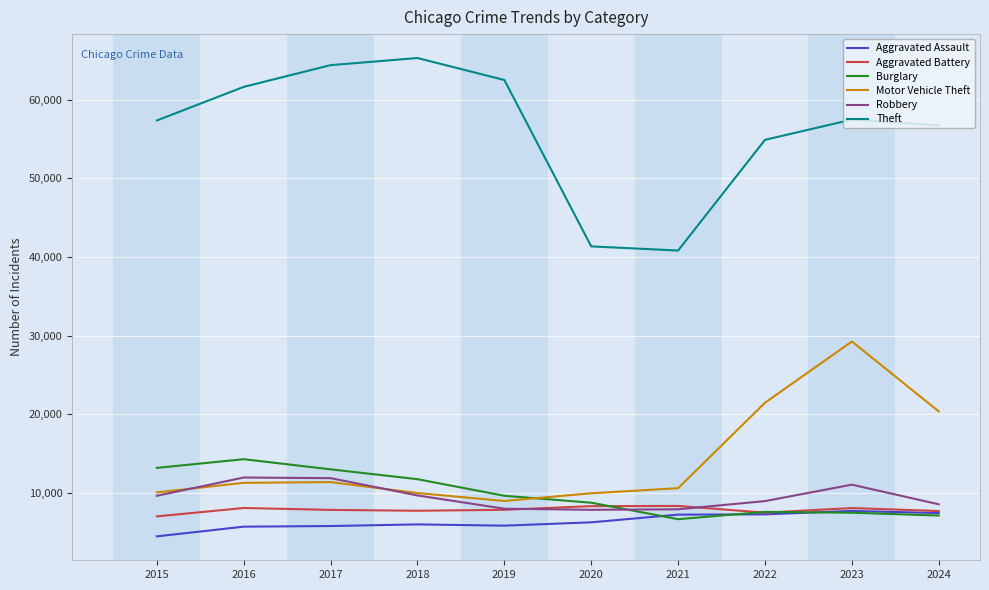

After their last crossing, which series has the higher values: Robbery or Burglary?

Robbery